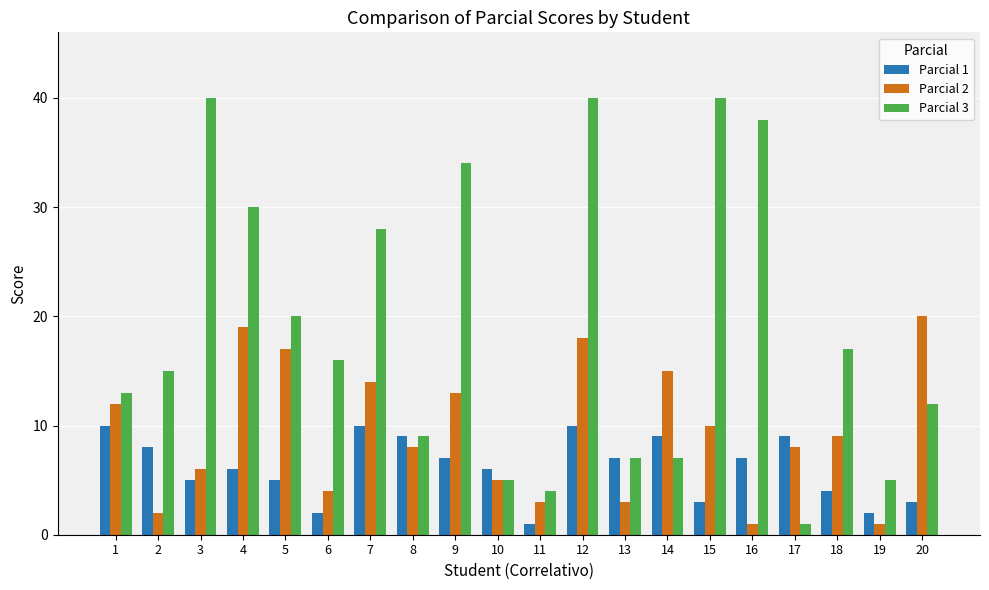

Where does the Parcial 3 series first go above 16?

3